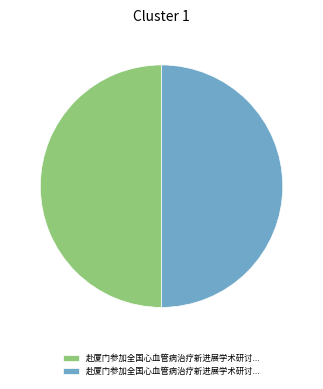

Count the number of slices in the pie.

2